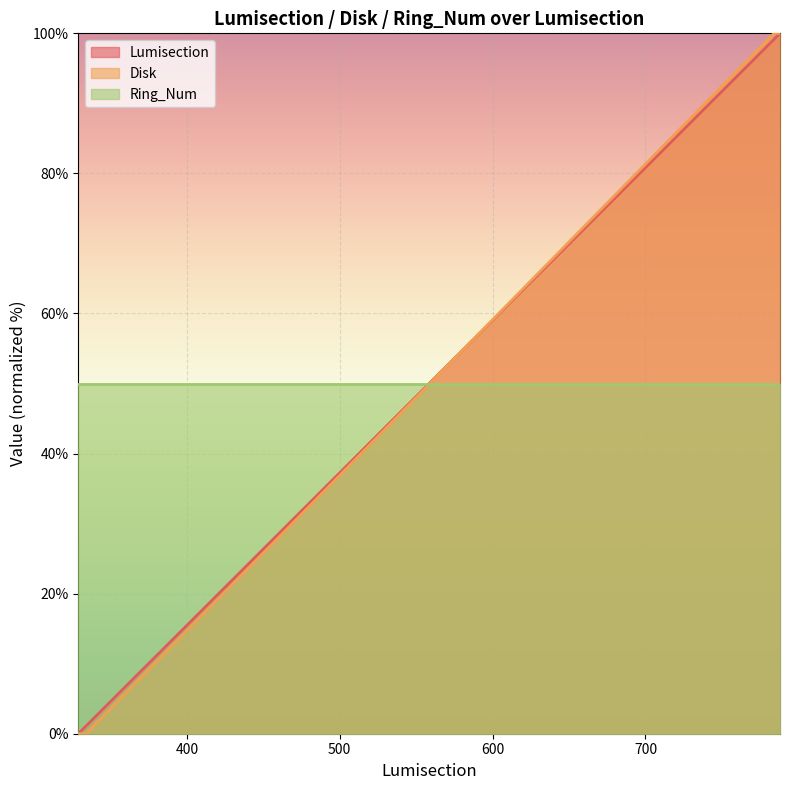

After their last crossing, which series has the higher values: Ring_Num or Lumisection?

Lumisection